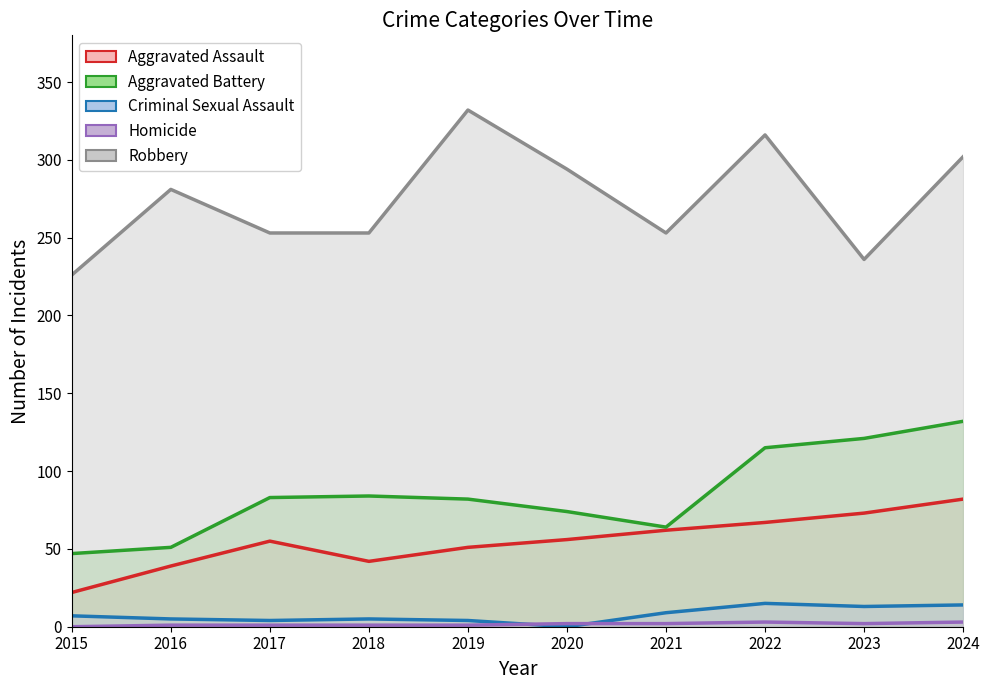

What is the approximate value of Aggravated Battery at 2022, to the nearest 5?

115